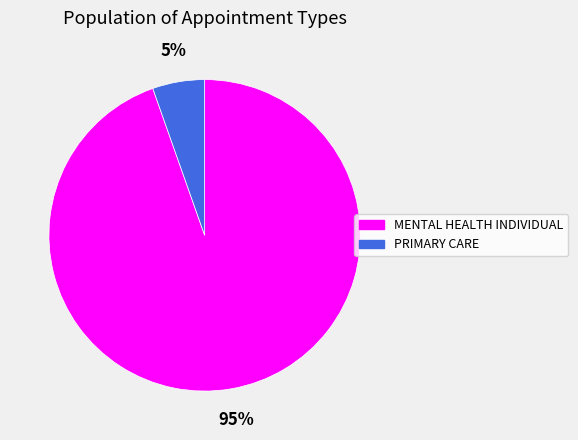

Which category has the smallest portion of the pie?

PRIMARY CARE